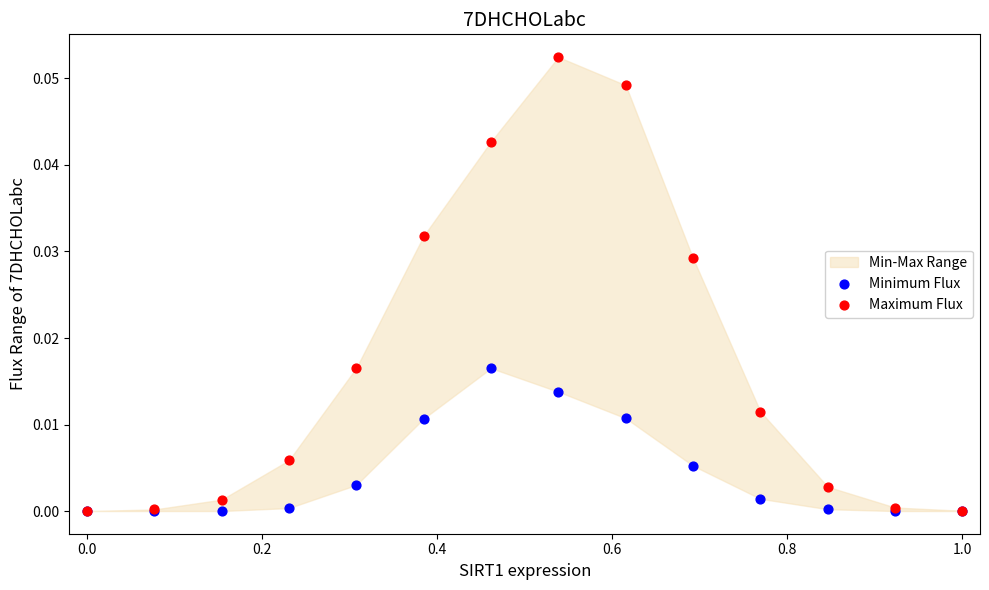

Which series has the largest Y range (max minus min)?

Maximum Flux